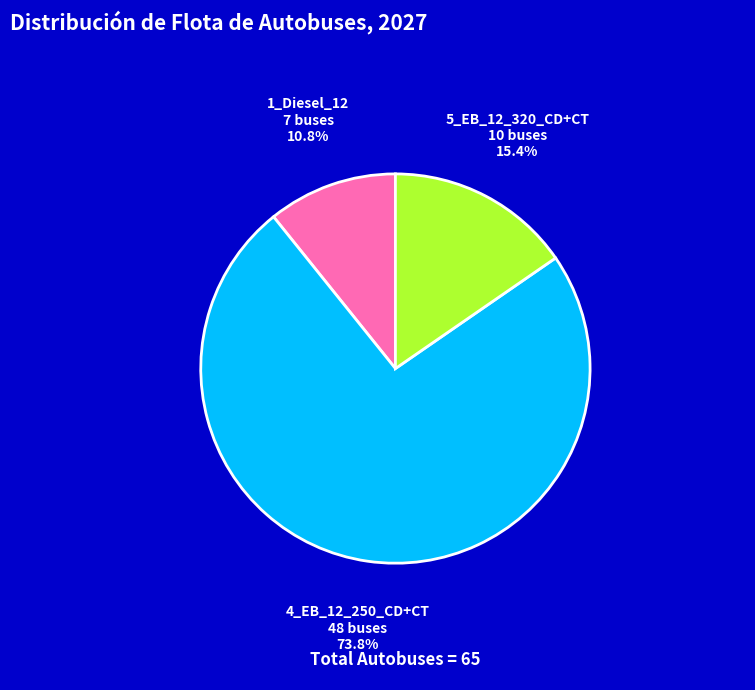

To the nearest percent, what is the average slice percentage?

33%